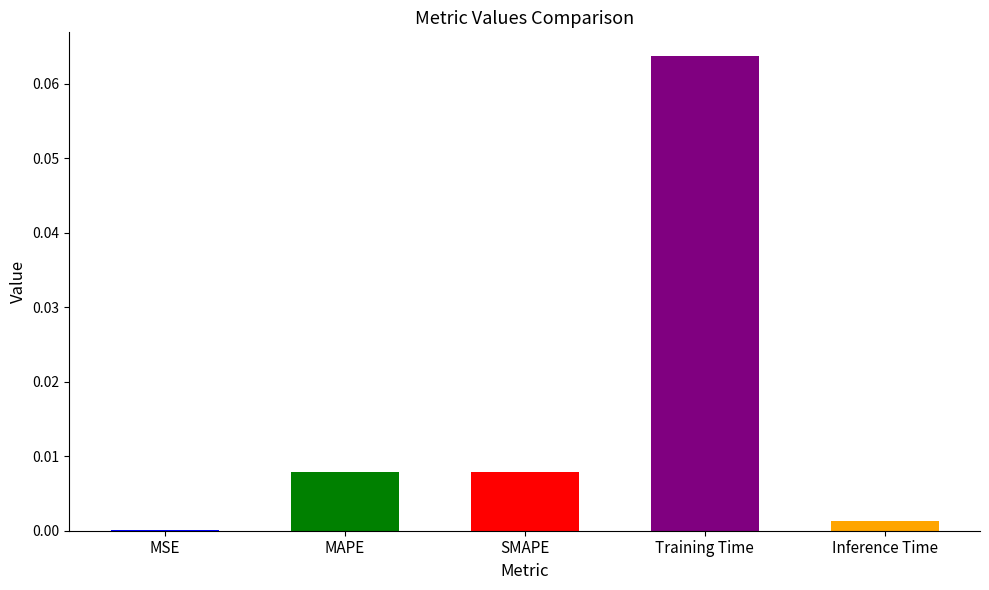

True or false: the data shows 0.0 at MSE.

True